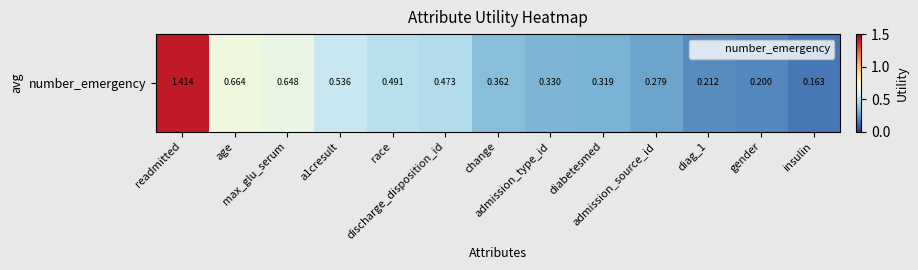

What is the minimum value shown in the chart?

0.2